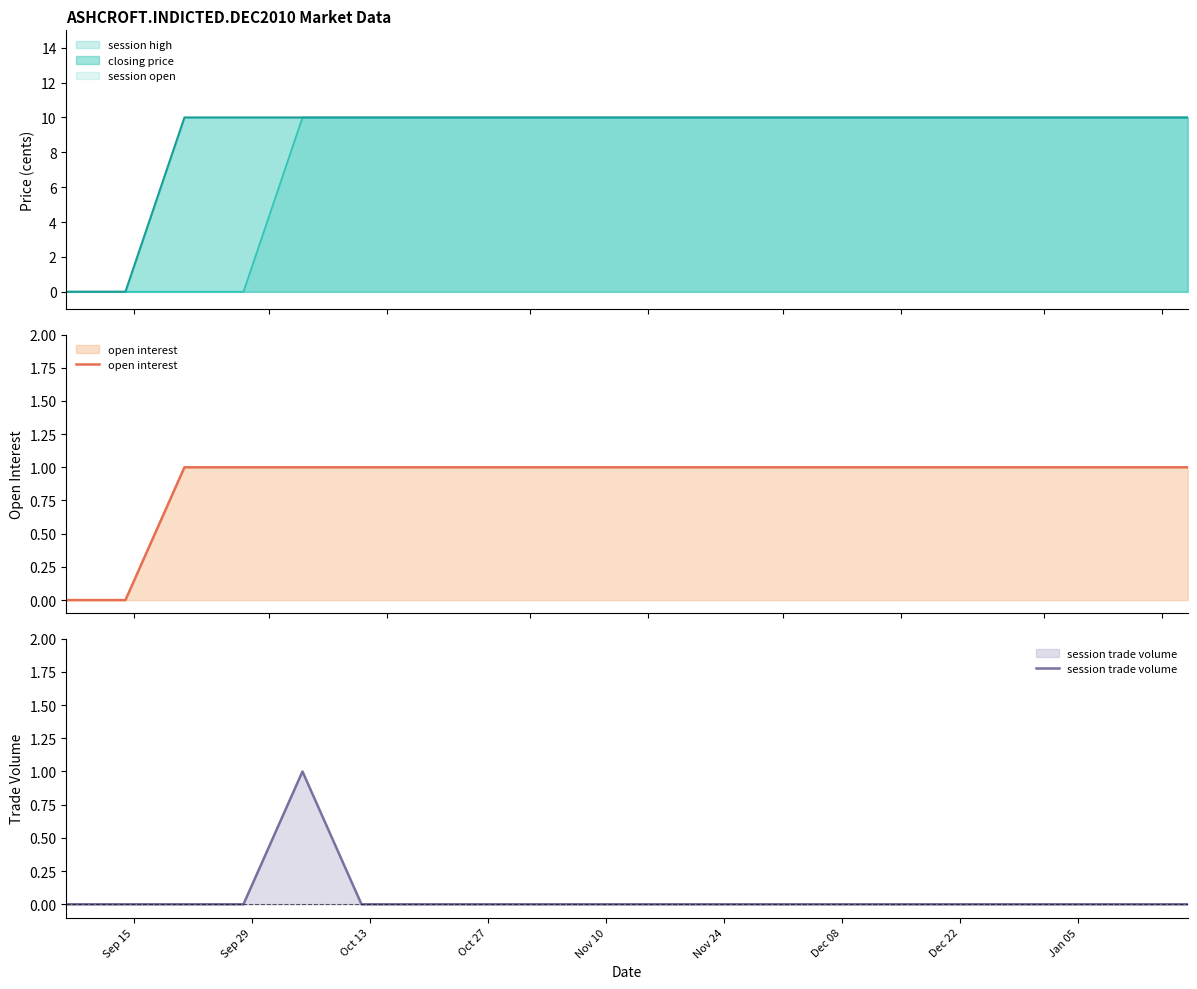

True or false: open interest and session trade volume intersect in this chart.

False